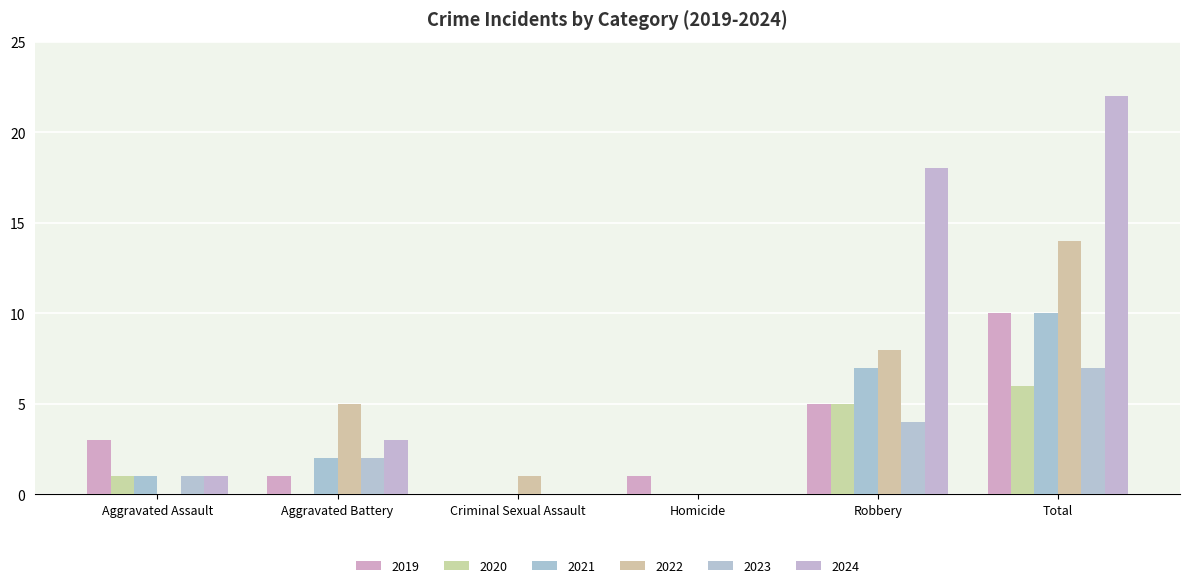

What are all the series names shown in the legend?

2019, 2020, 2021, 2022, 2023, 2024